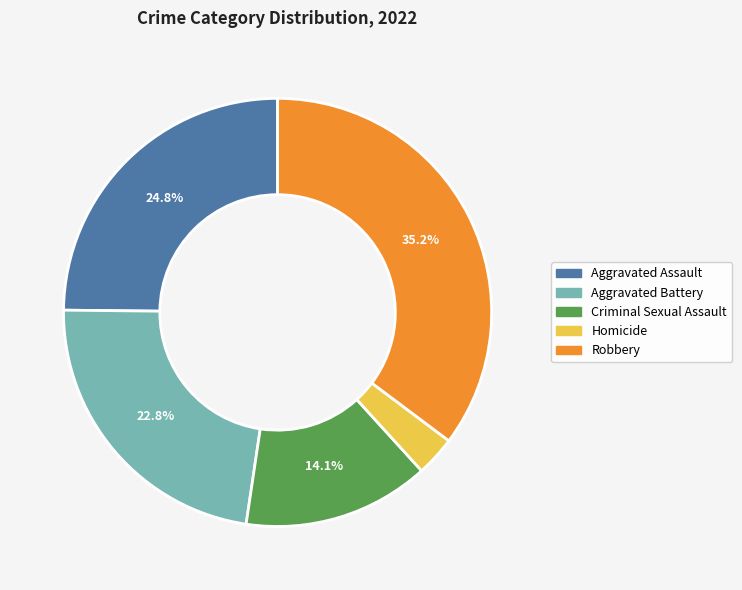

Between Homicide and Aggravated Battery, which is larger?

Aggravated Battery